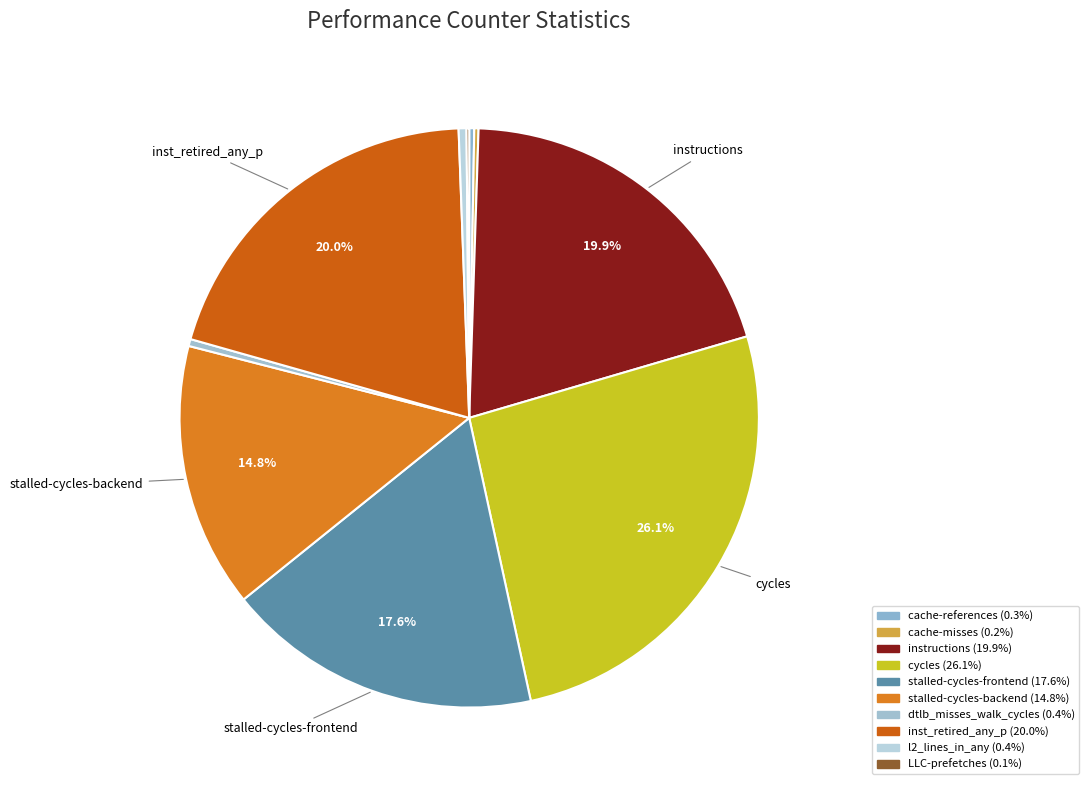

How many slices are in this pie chart?

10